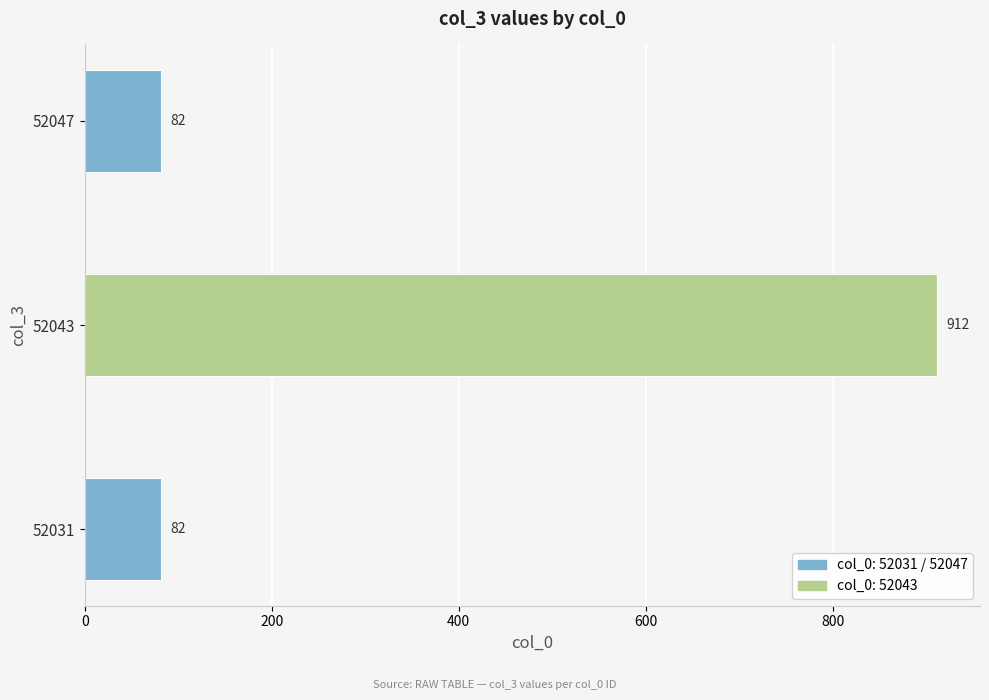

Which has a higher value, 52031 or 52043?

52043